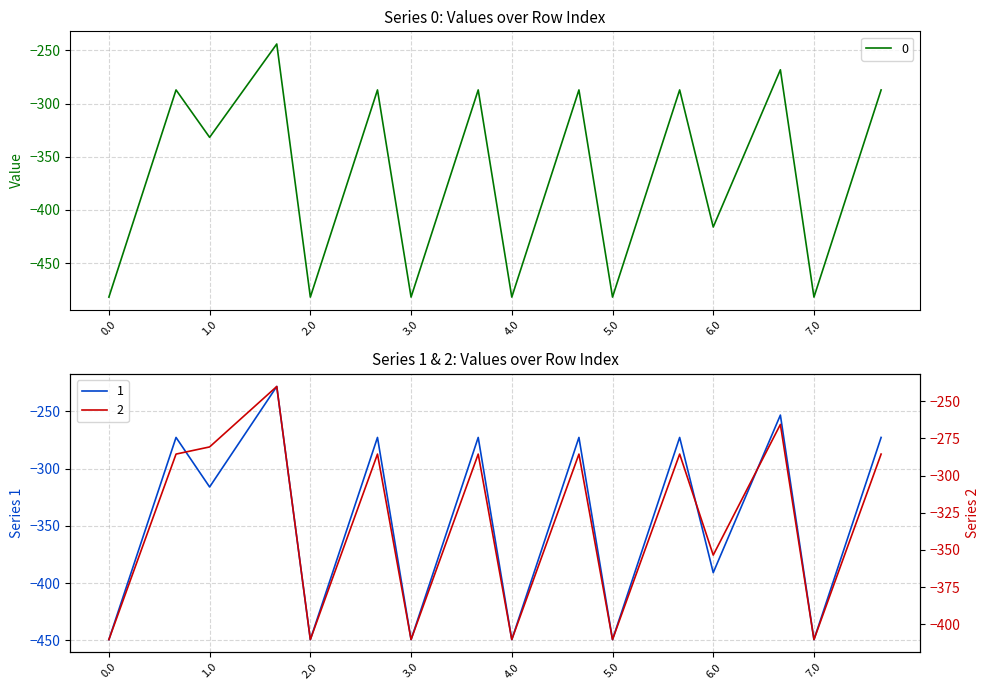

List the labels in order of 0 value, largest first.

1.2, 6.2, 0.2, 2.2, 3.2, 4.2, 5.2, 7.2, 1.1, 1.0, 6.1, 0.1, 2.1, 3.1, 4.1, 5.1, 7.1, 6.0, 0.0, 2.0, 3.0, 4.0, 5.0, 7.0